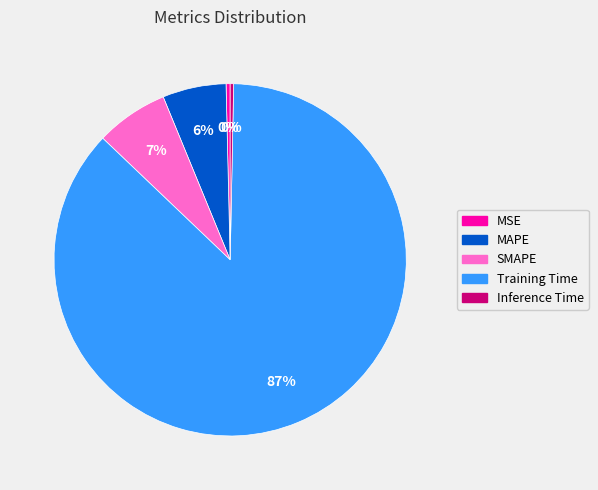

How many segments does this pie chart have?

5